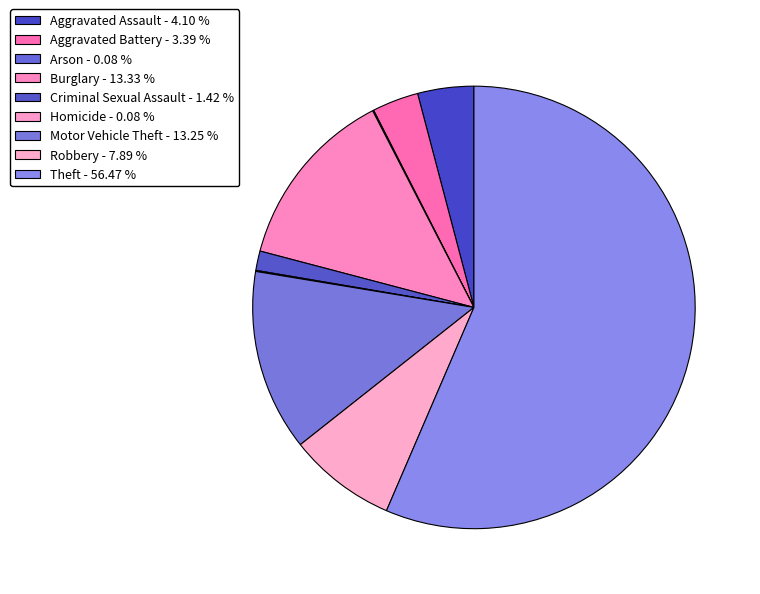

How many segments does this pie chart have?

9